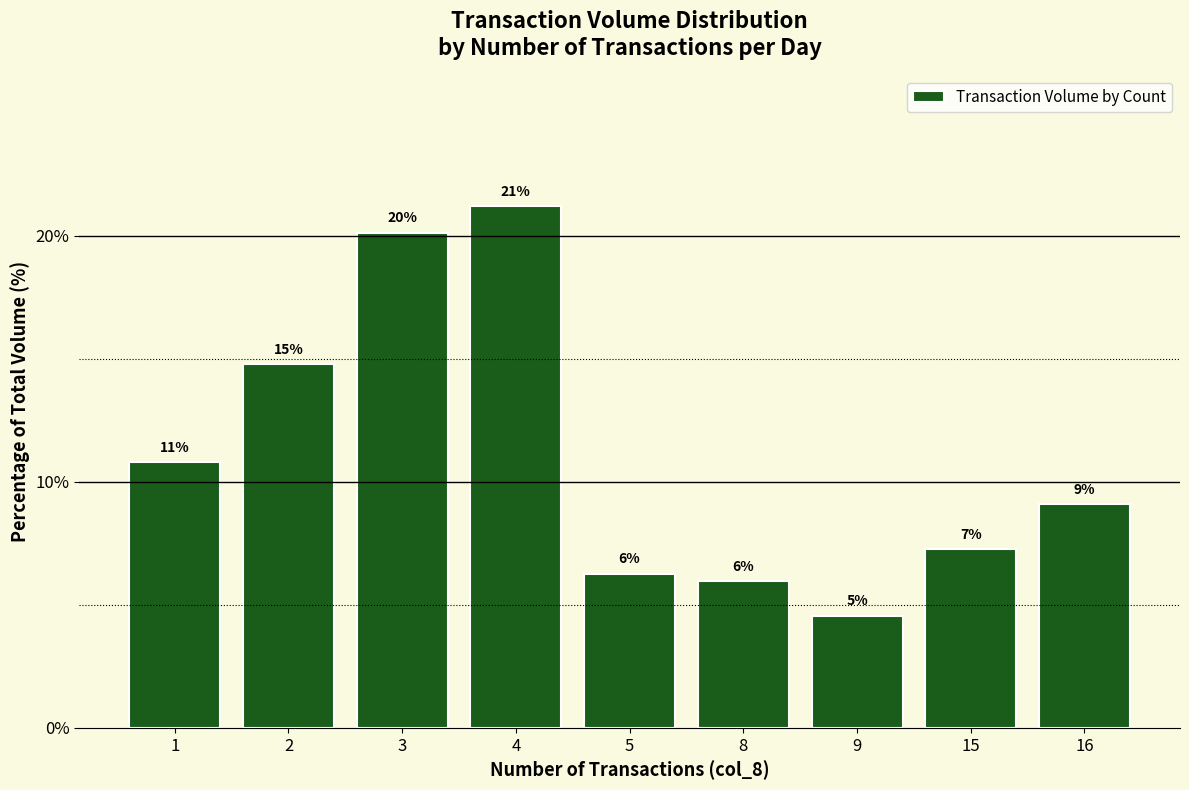

Where is the data nearest to the value 12?

1